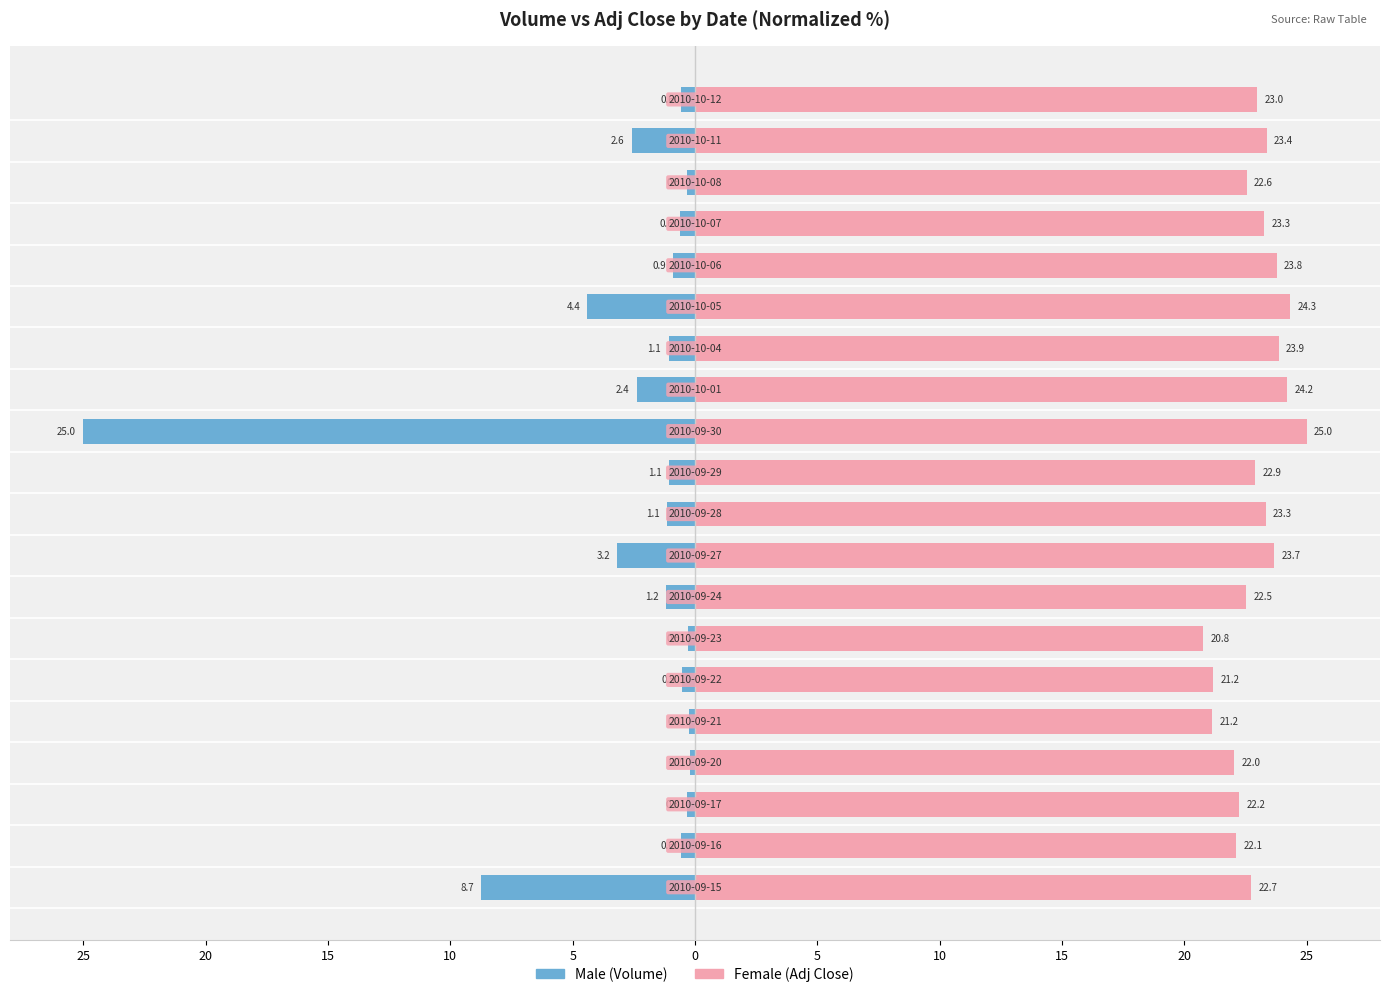

What is the maximum value shown in the chart?

25.0